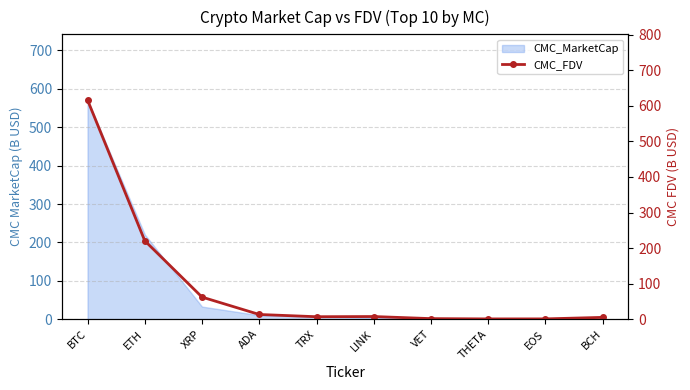

What is the value of the 7th point from the left?

1.5